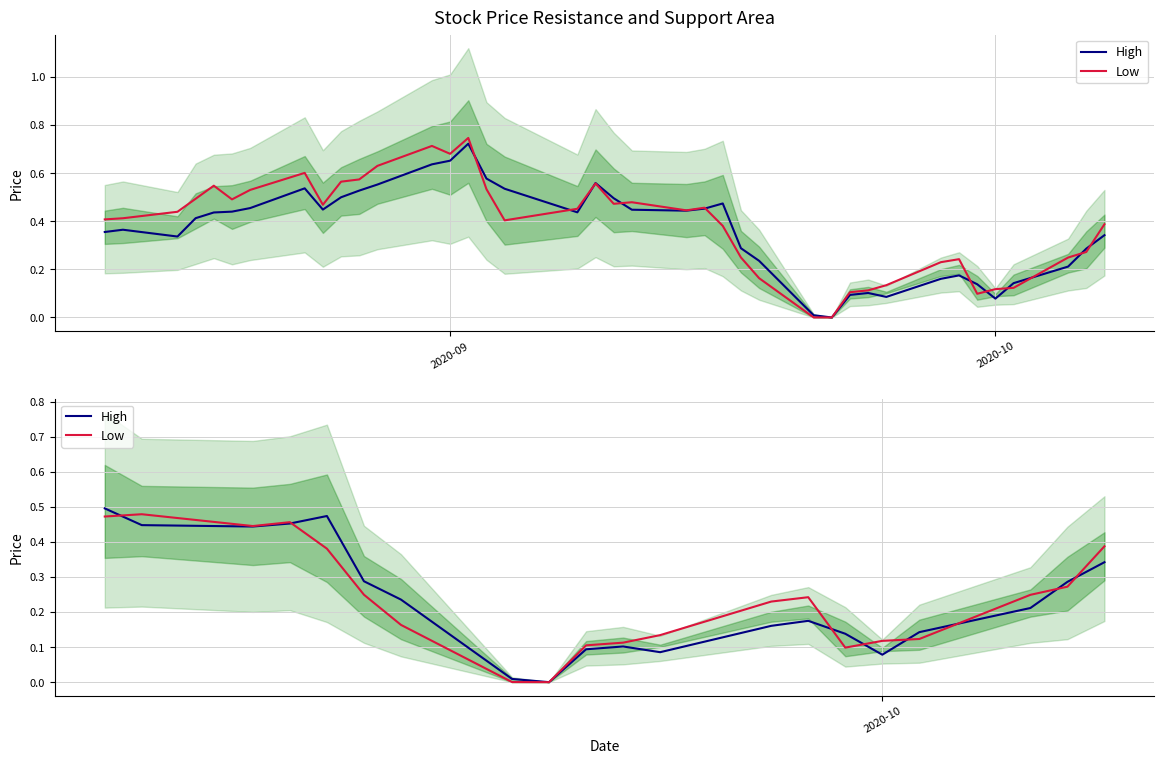

Does the chart display data point markers on the line(s)?

No